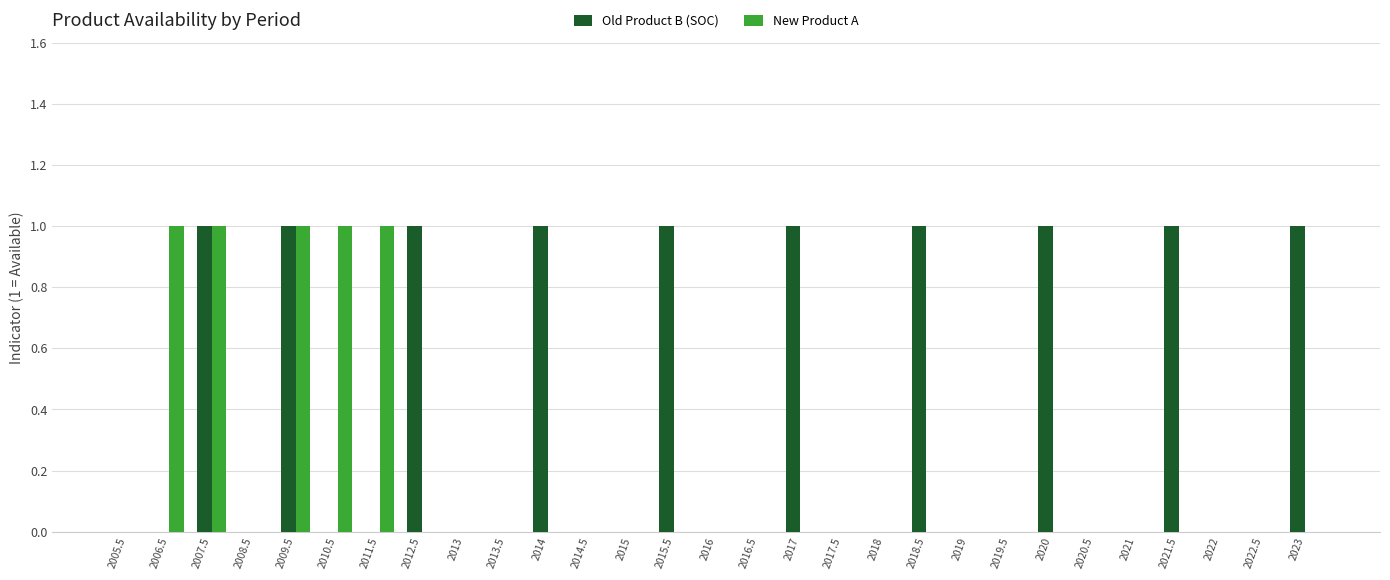

What is the sum of all Old Product B (SOC) values?

10